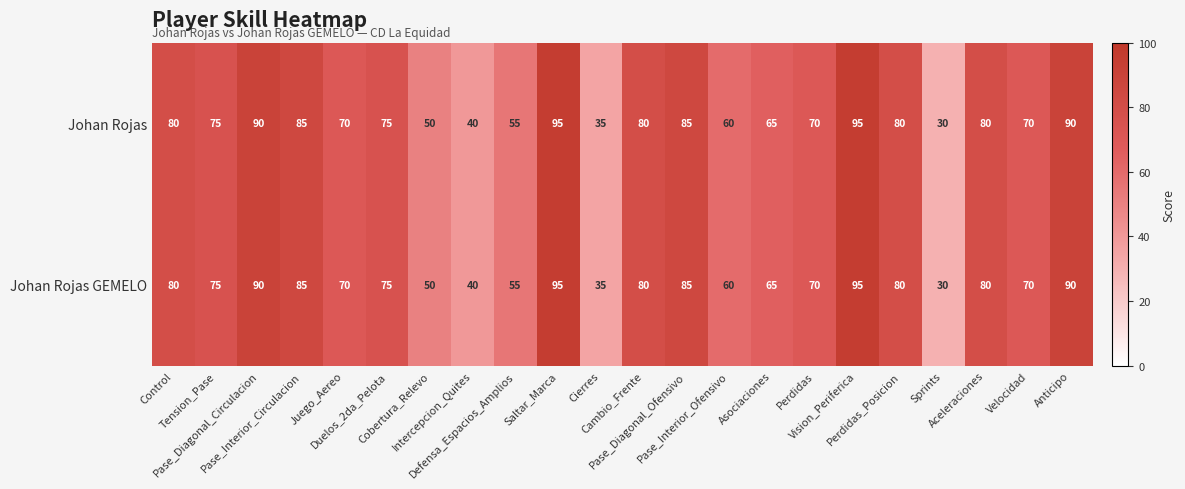

At how many categories does at least one series exceed 56?

17